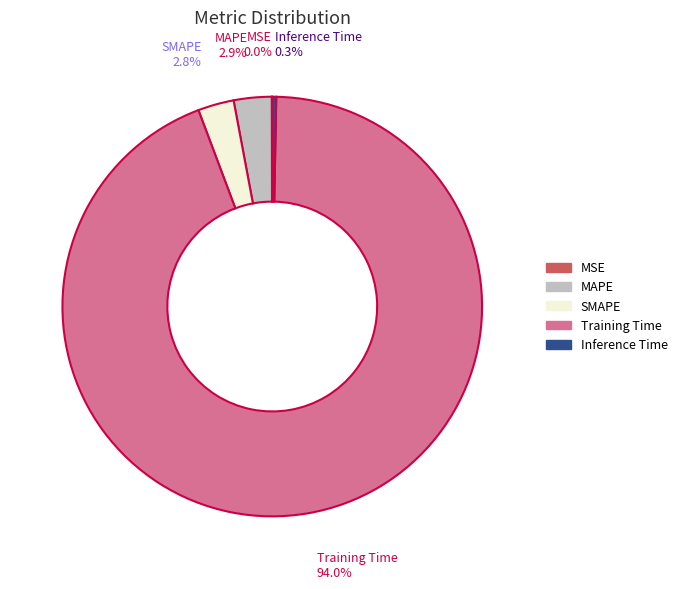

What percentage do MAPE and Inference Time together represent?

3.2%